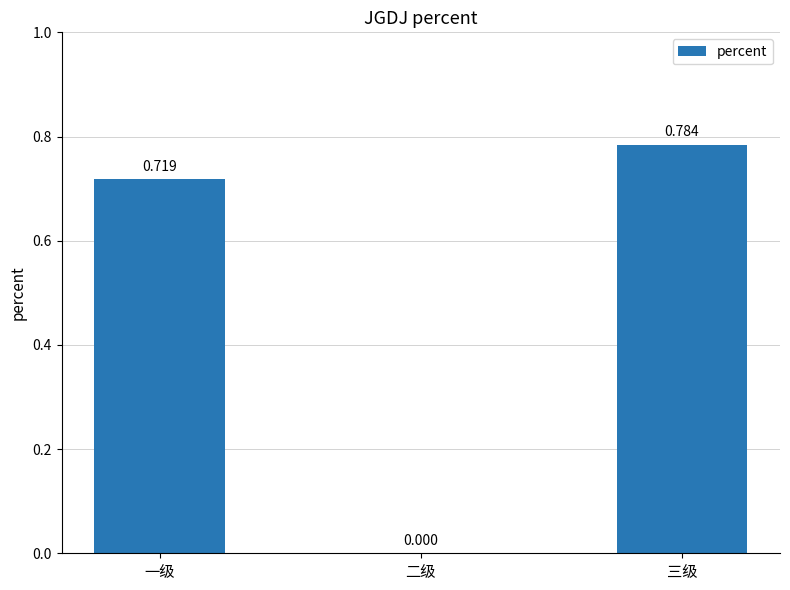

What is the change in value from 一级 to 二级?

-0.7